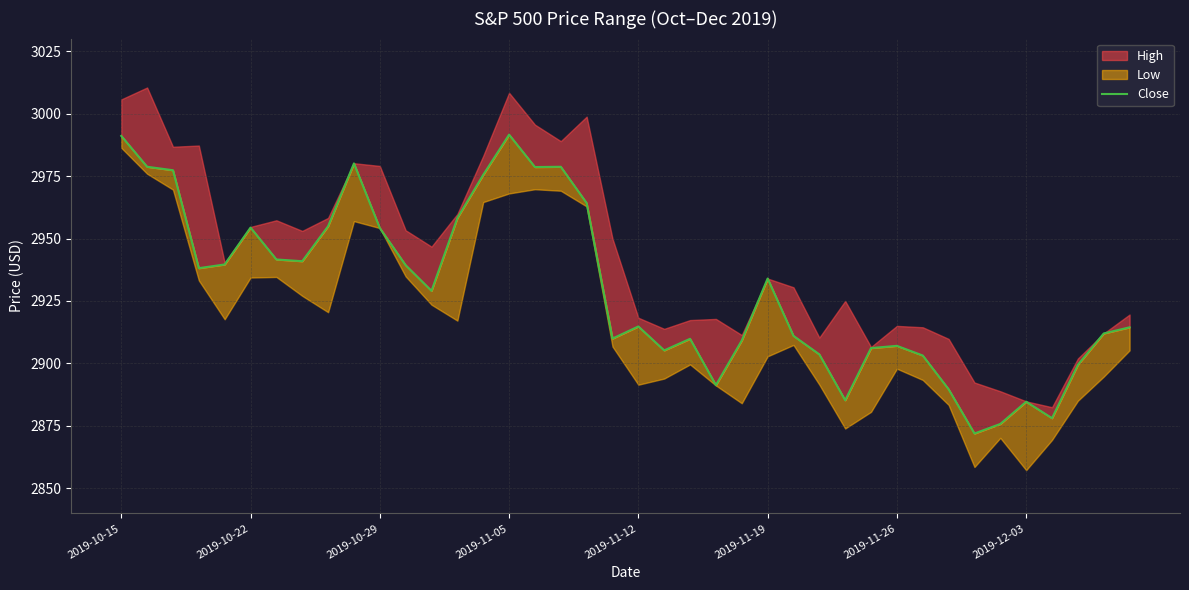

What is the average value?

2929.6